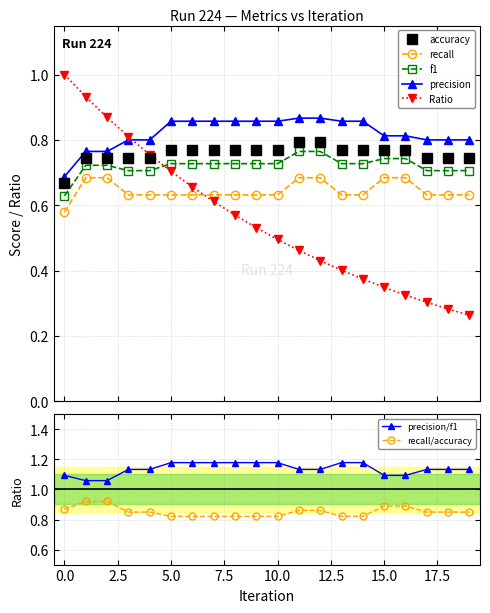

Between which two adjacent categories do Ratio and precision first intersect?

3 and 4